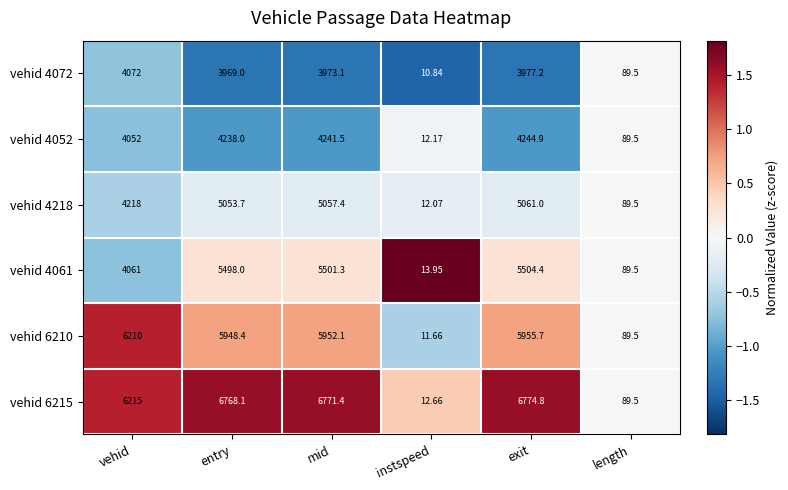

At which label is vehid 6210 closest to 3110?

entry